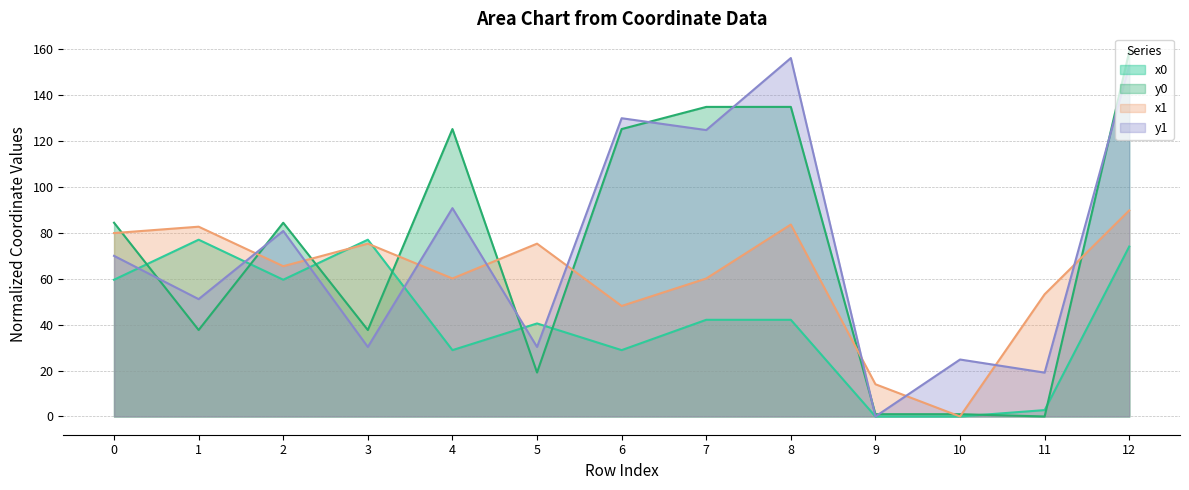

What is the sum of the y0 values at 9 and 0?

85.4